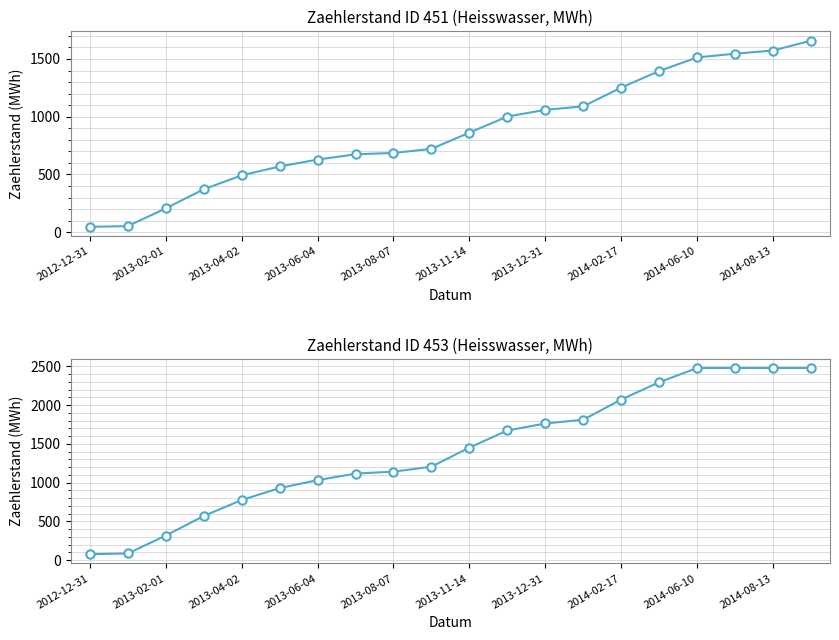

What is the value of the ID 451 (Zaehlerstand MWh) point at the 20th from the left?

1658.6